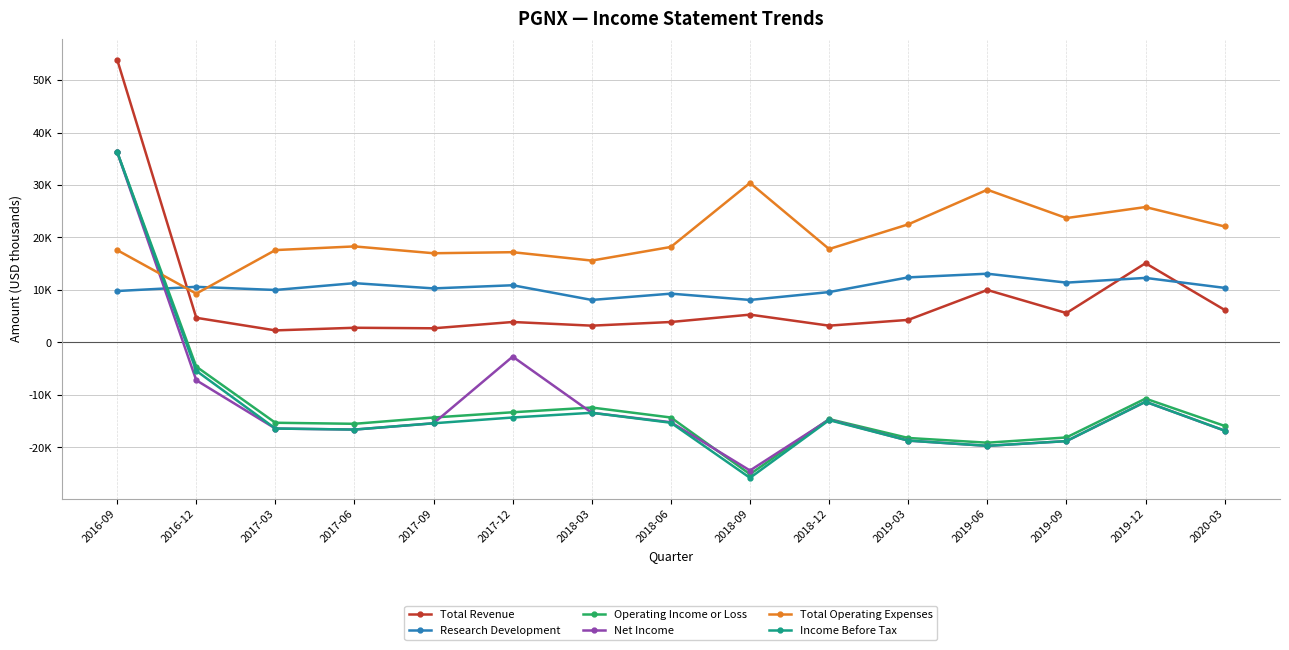

Is it true that Operating Income or Loss equals -12400 at 2018-03?

True